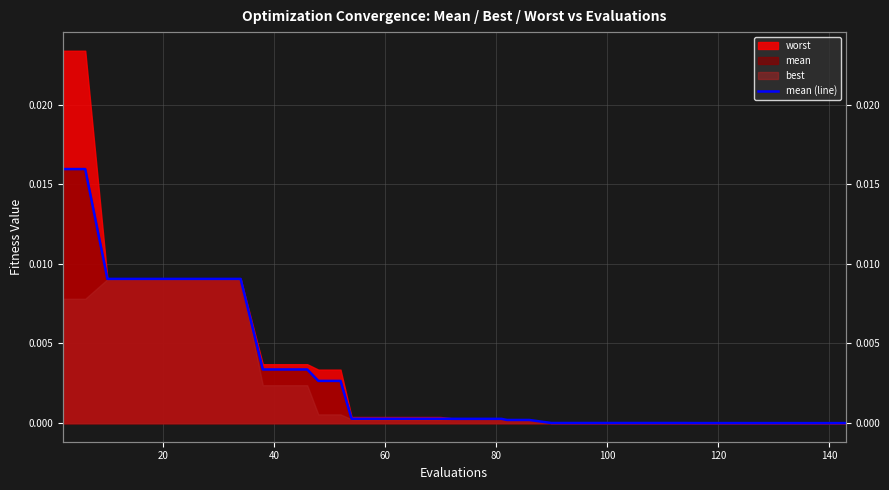

Does the chart have visible grid lines?

Yes